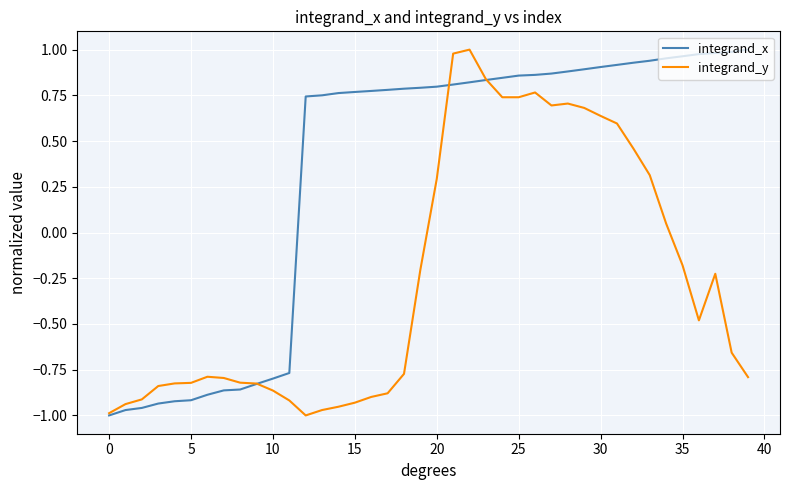

Which series has the largest total across all categories?

integrand_x